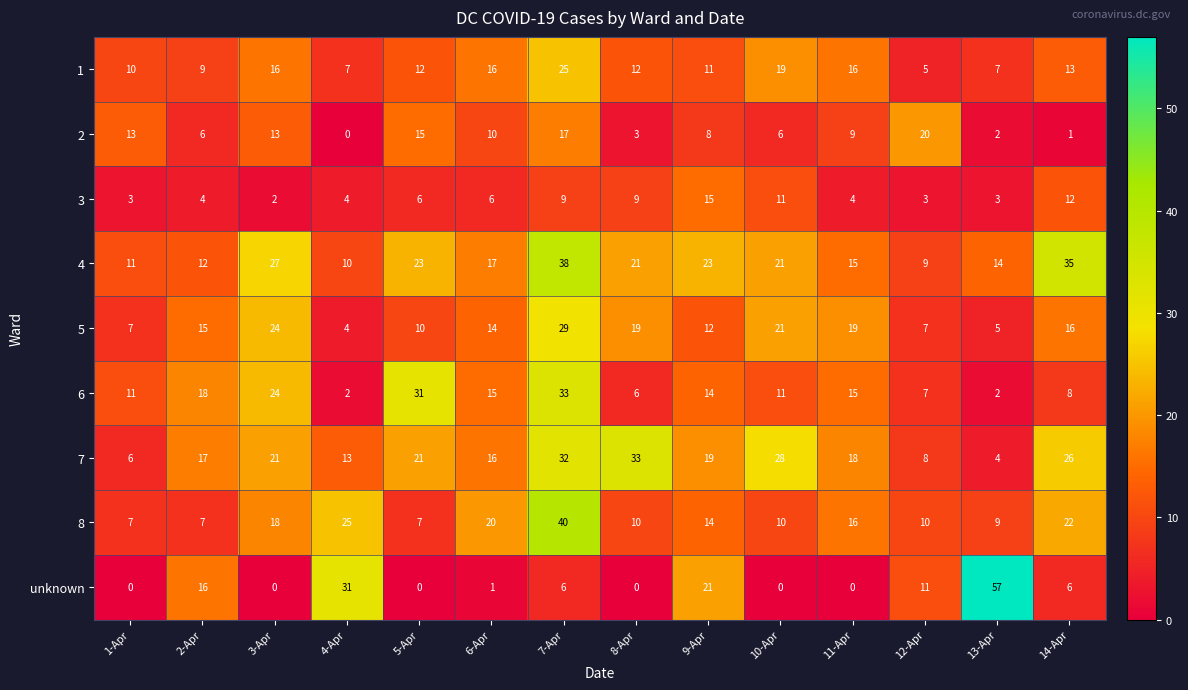

The 8 series shows 9 at 13-Apr. True or false?

True